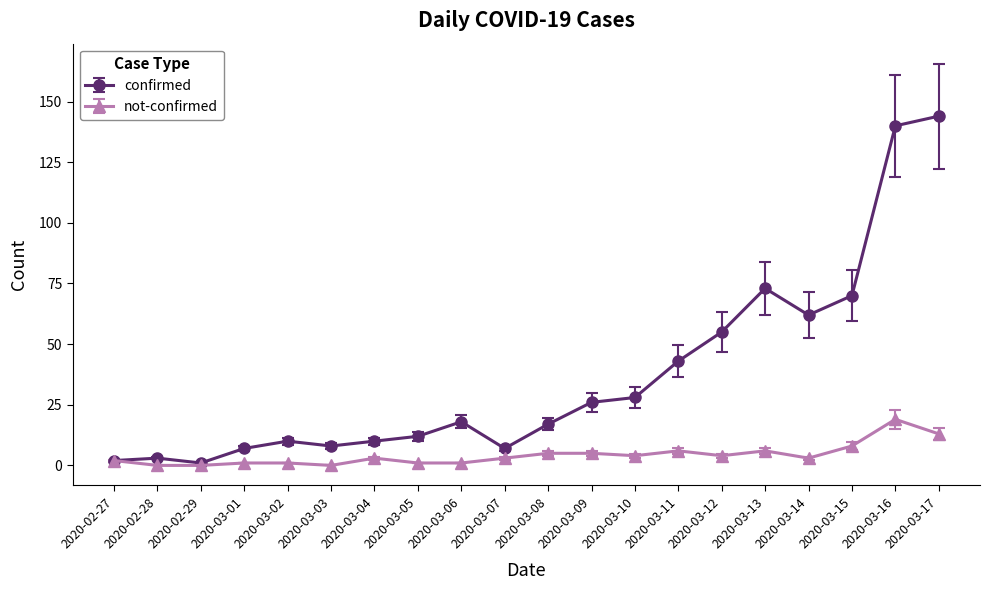

List the series in order of their overall mean, highest first.

confirmed, not-confirmed